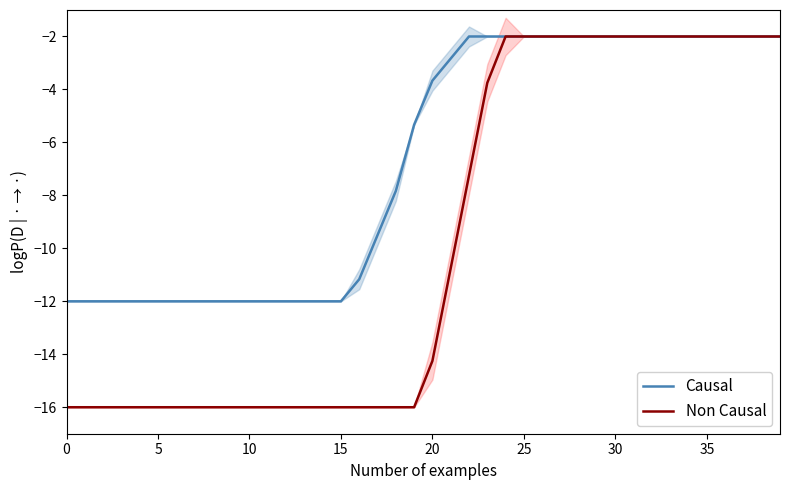

What is the label of the 14th point from the left?

13